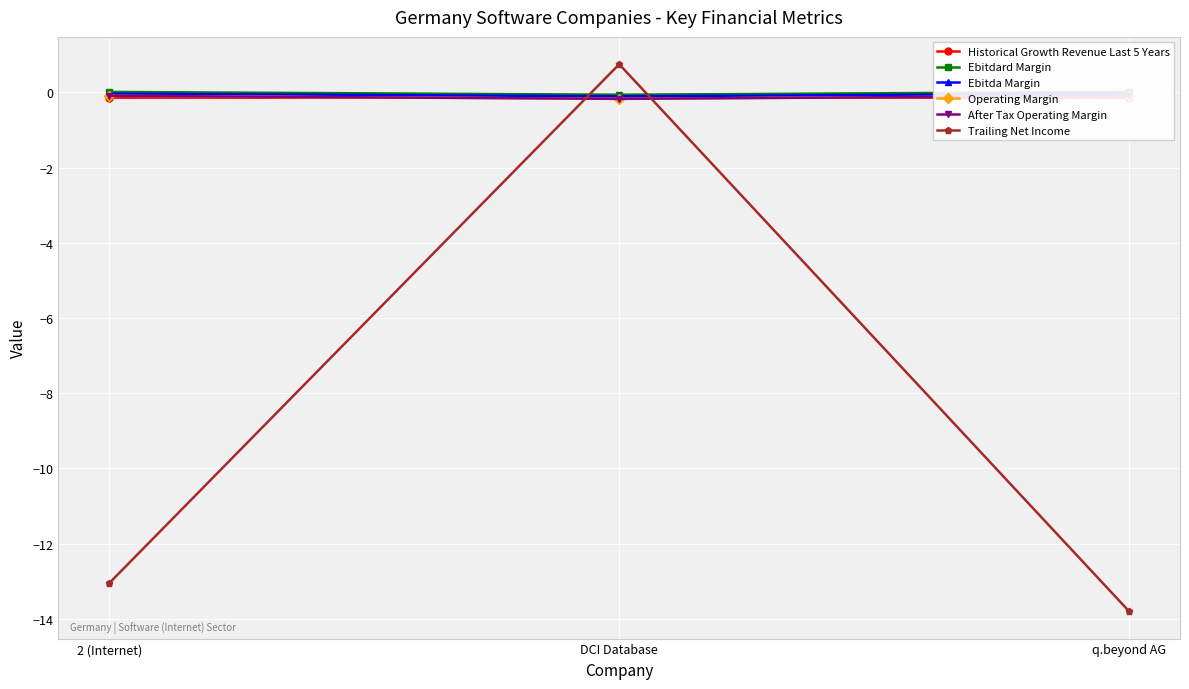

What is the spread (max minus min) of values at 2 (Internet)?

13.1